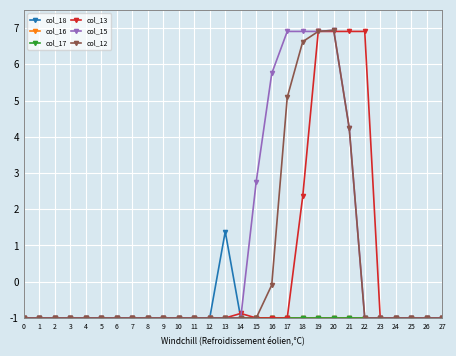

What is the average value of the col_13 series?

0.3